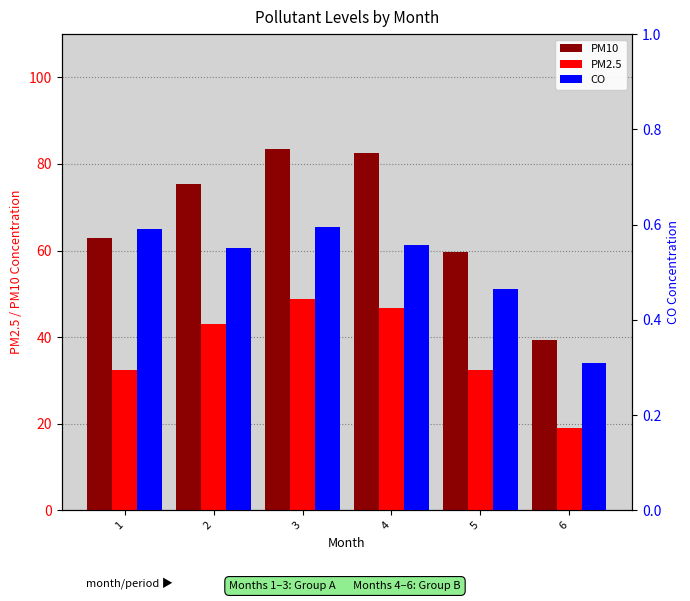

At how many categories does at least one series exceed 64?

3